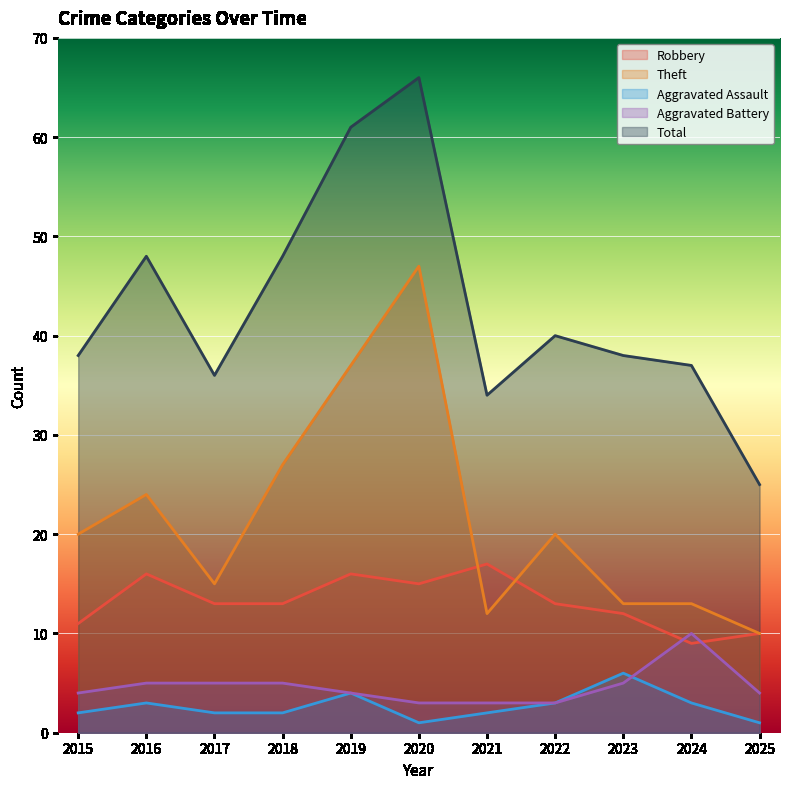

Which series has the largest total across all categories?

Total